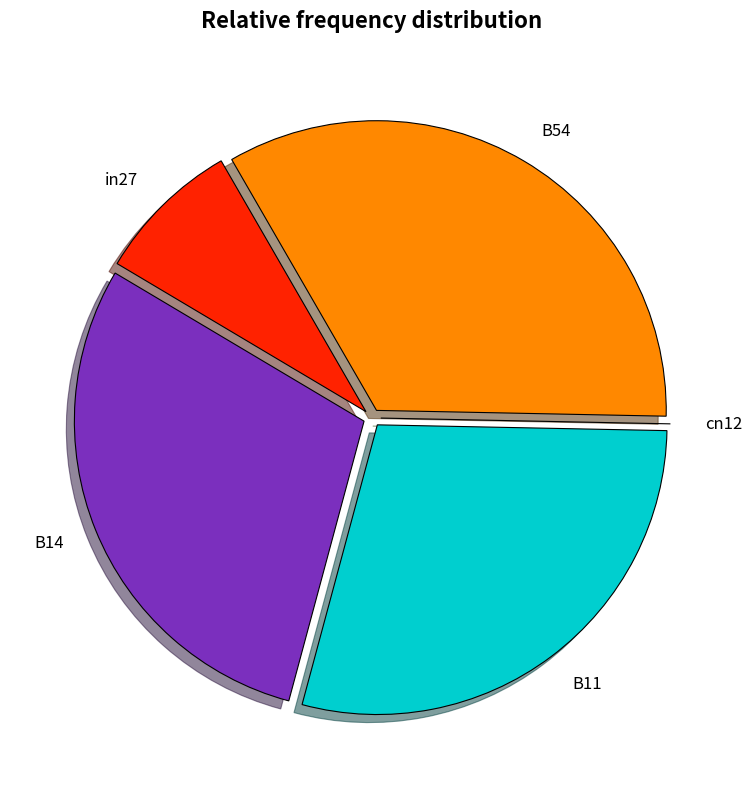

The B54 slice represents 25% of the pie. True or false?

False